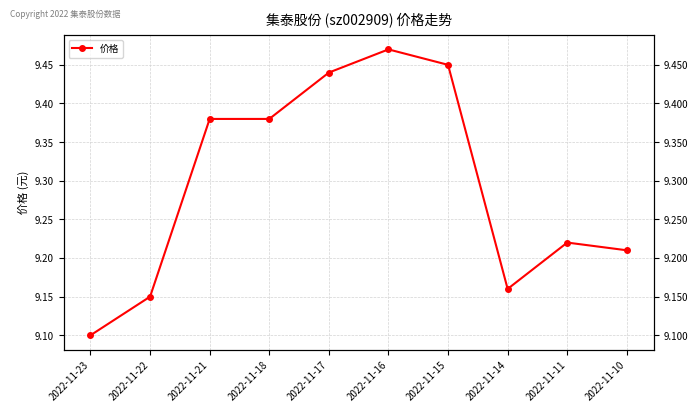

At which category does the chart reach its peak across all series?

2022-11-16